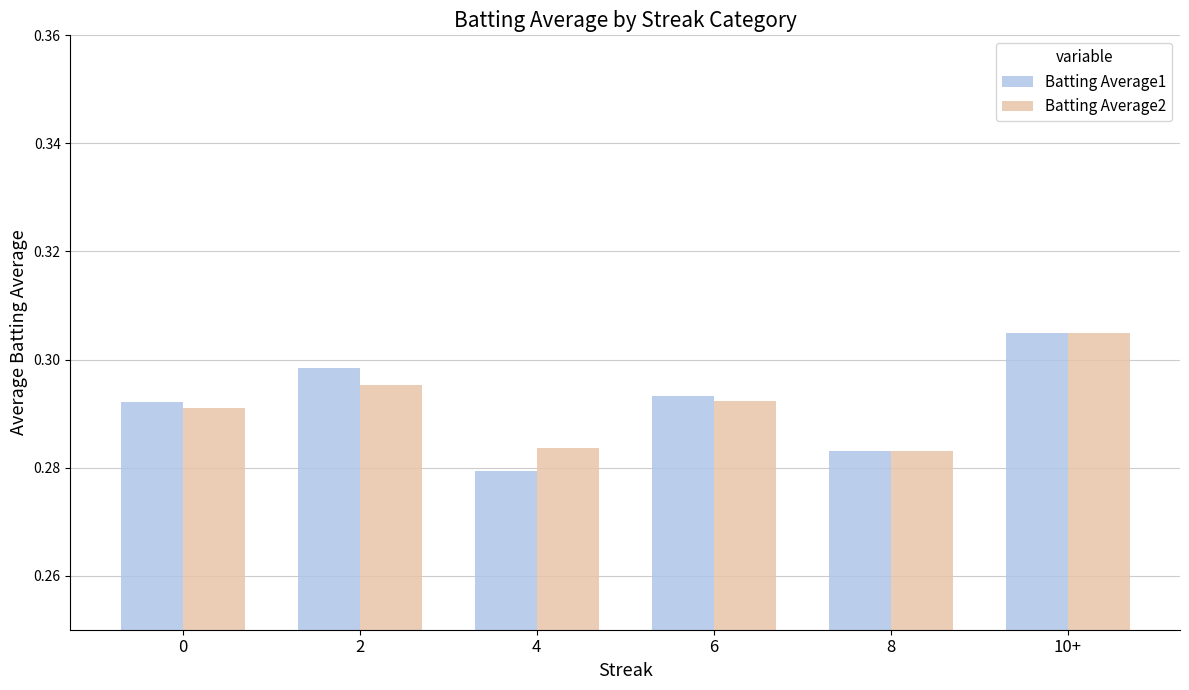

What position from the left is 4?

3